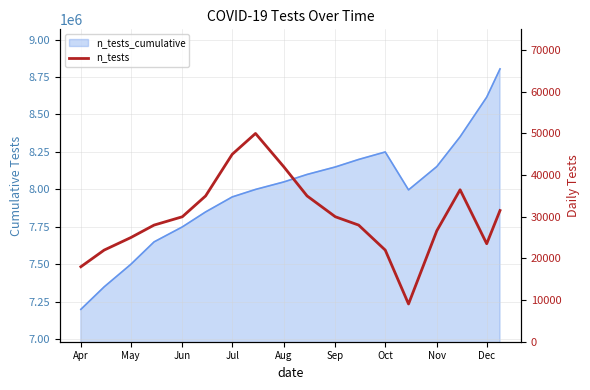

Does the chart display data point markers on the line(s)?

No